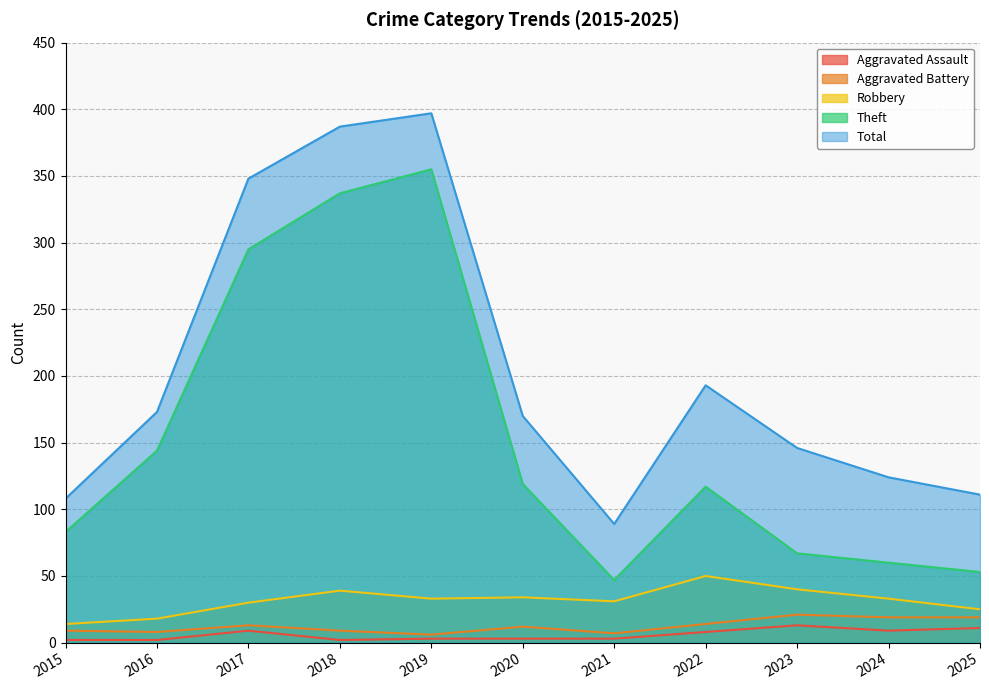

At which category does Aggravated Assault reach its first local valley?

2018